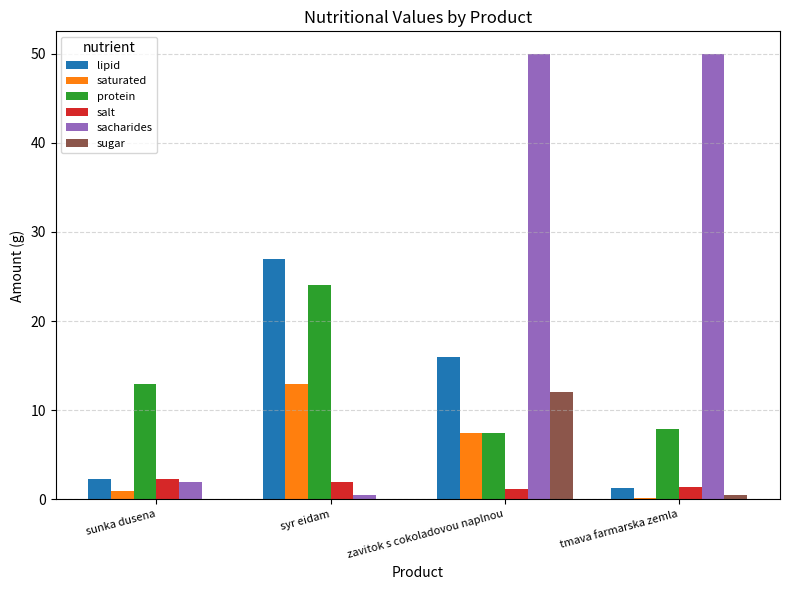

Where is protein nearest to the value 15?

sunka dusena